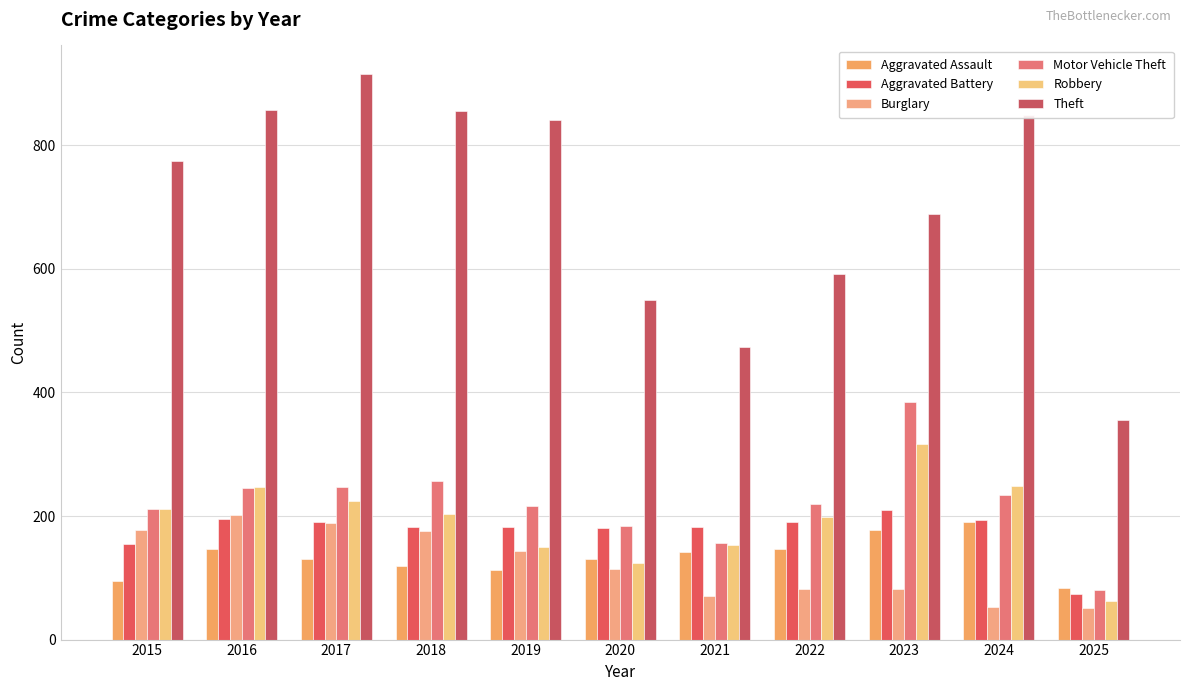

What is the average value of the Aggravated Battery series?

176